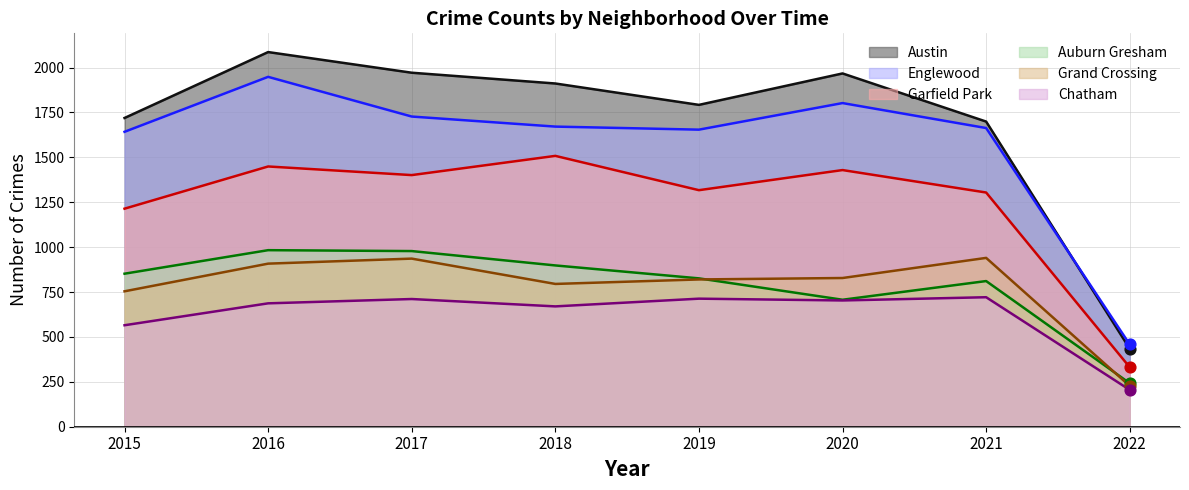

What are all the series names shown in the legend?

Austin, Englewood, Garfield Park, Auburn Gresham, Grand Crossing, Chatham